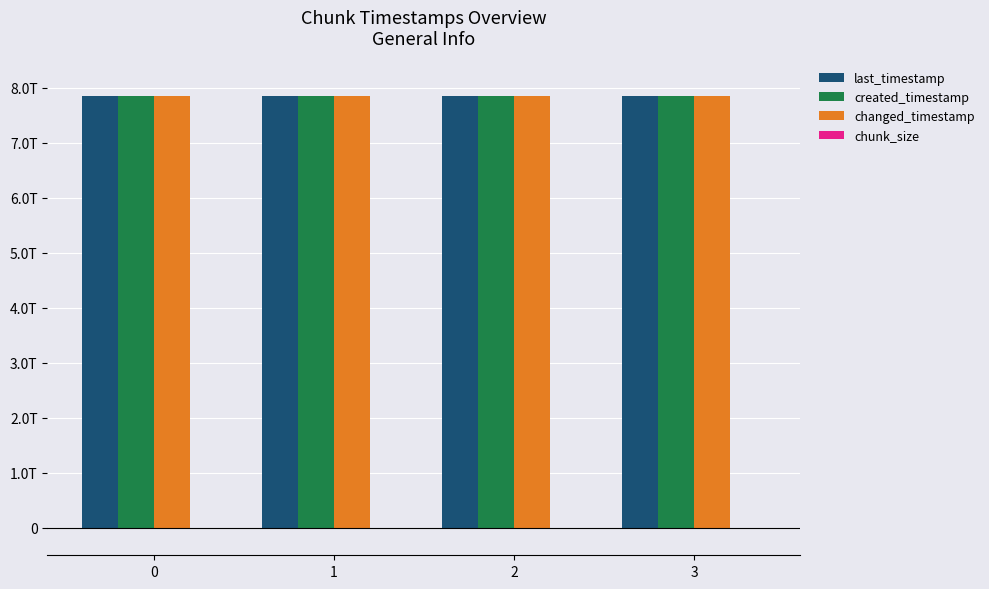

Are the bars grouped side by side (vs. stacked)?

Yes